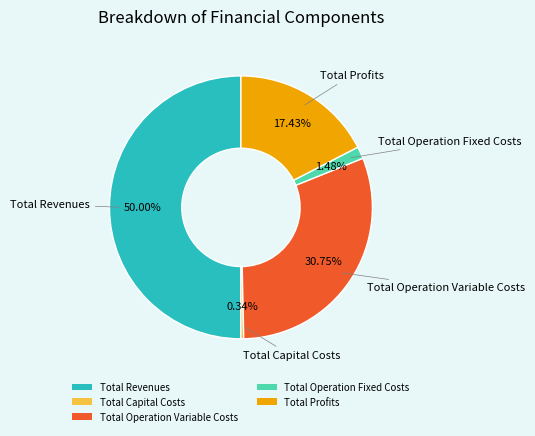

Combined, do Total Operation Variable Costs and Total Profits account for over 50%?

No